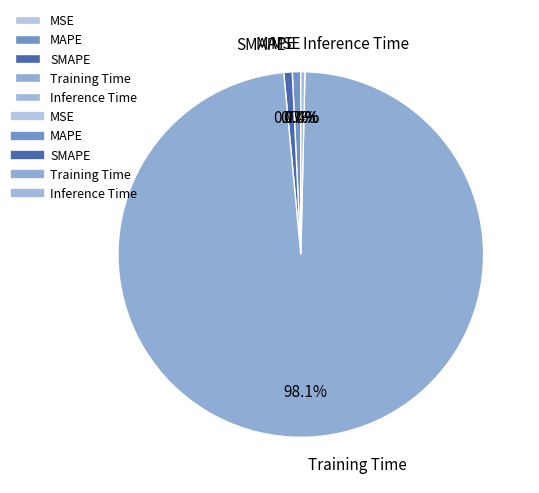

What is the largest slice in the pie chart?

Training Time